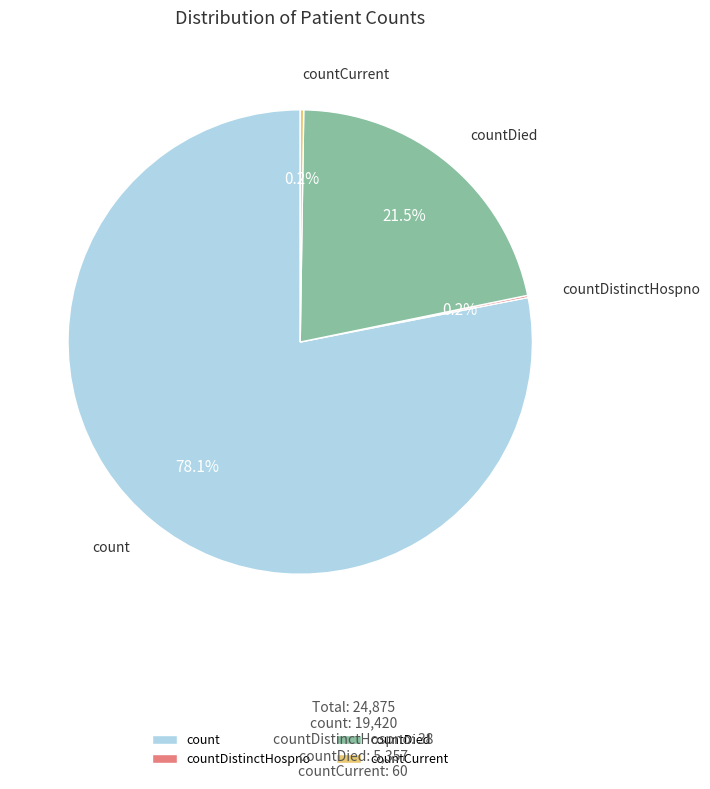

What percentage do countDied and count together represent?

99.6%